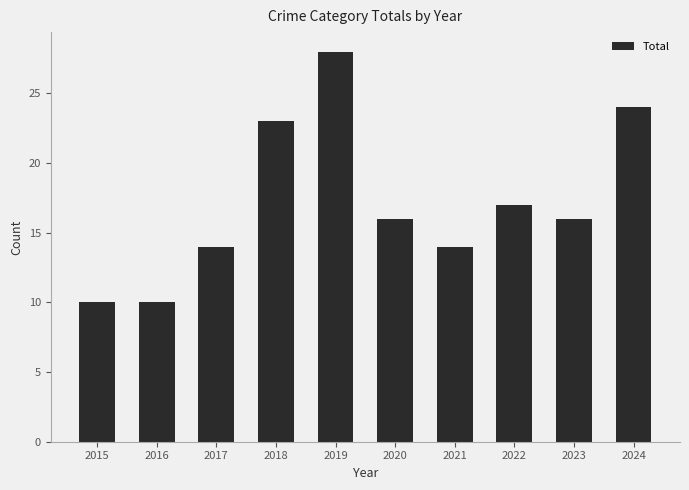

At which label does the data first exceed 16?

2018